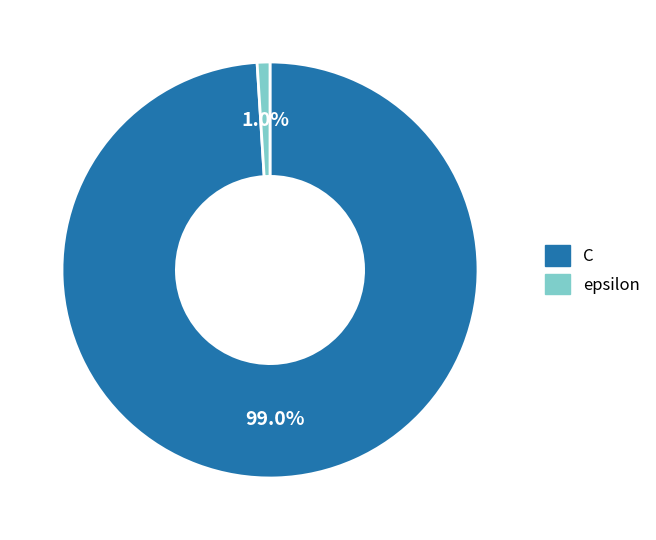

Which has a higher value, epsilon or C?

C